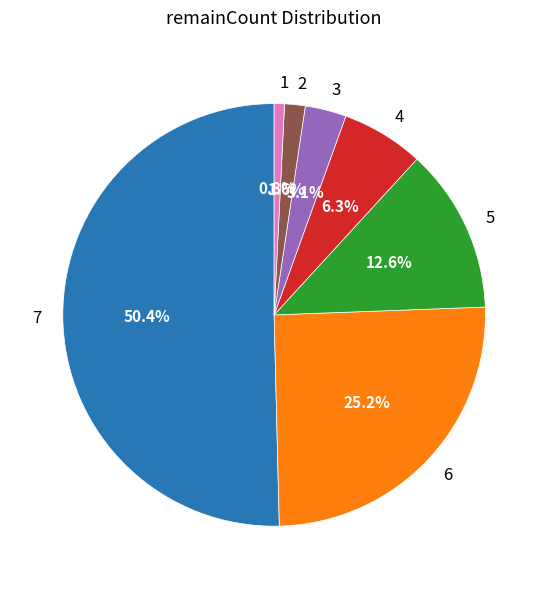

Does 4 represent more than half of the total?

No